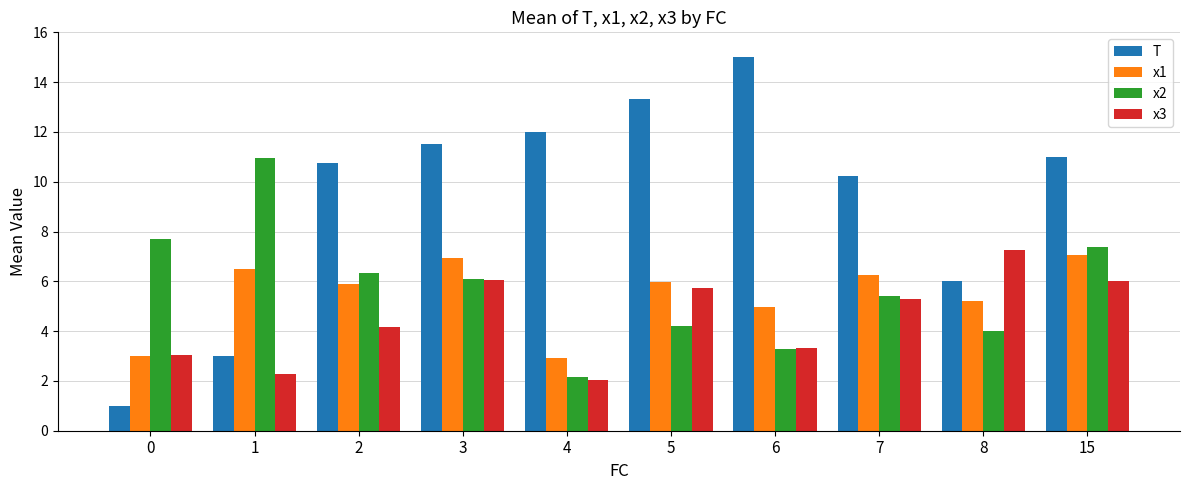

The x3 series shows 9.2 at 3. True or false?

False